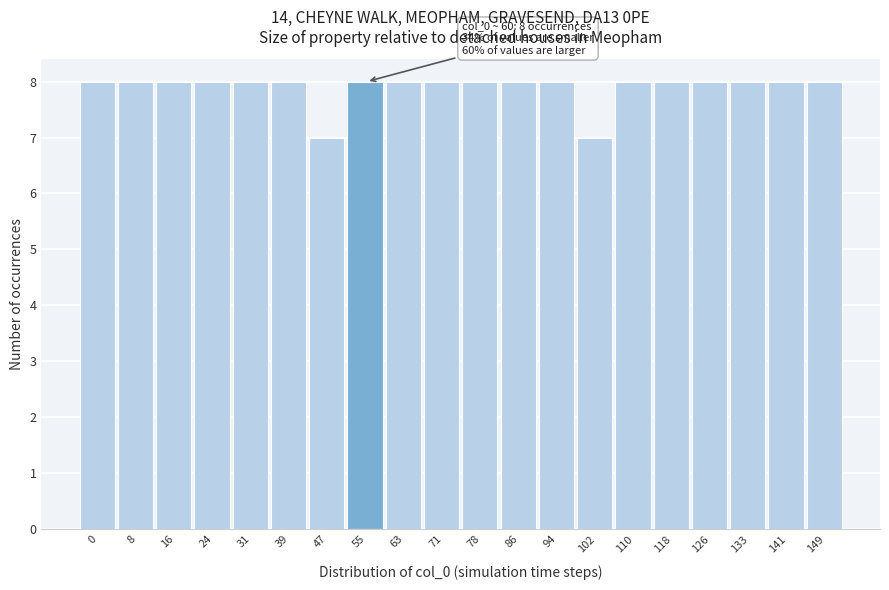

Reading left to right, extract all data points from this chart.

8	8	8	8	8	8	7	8	8	8	8	8	8	7	8	8	8	8	8	8